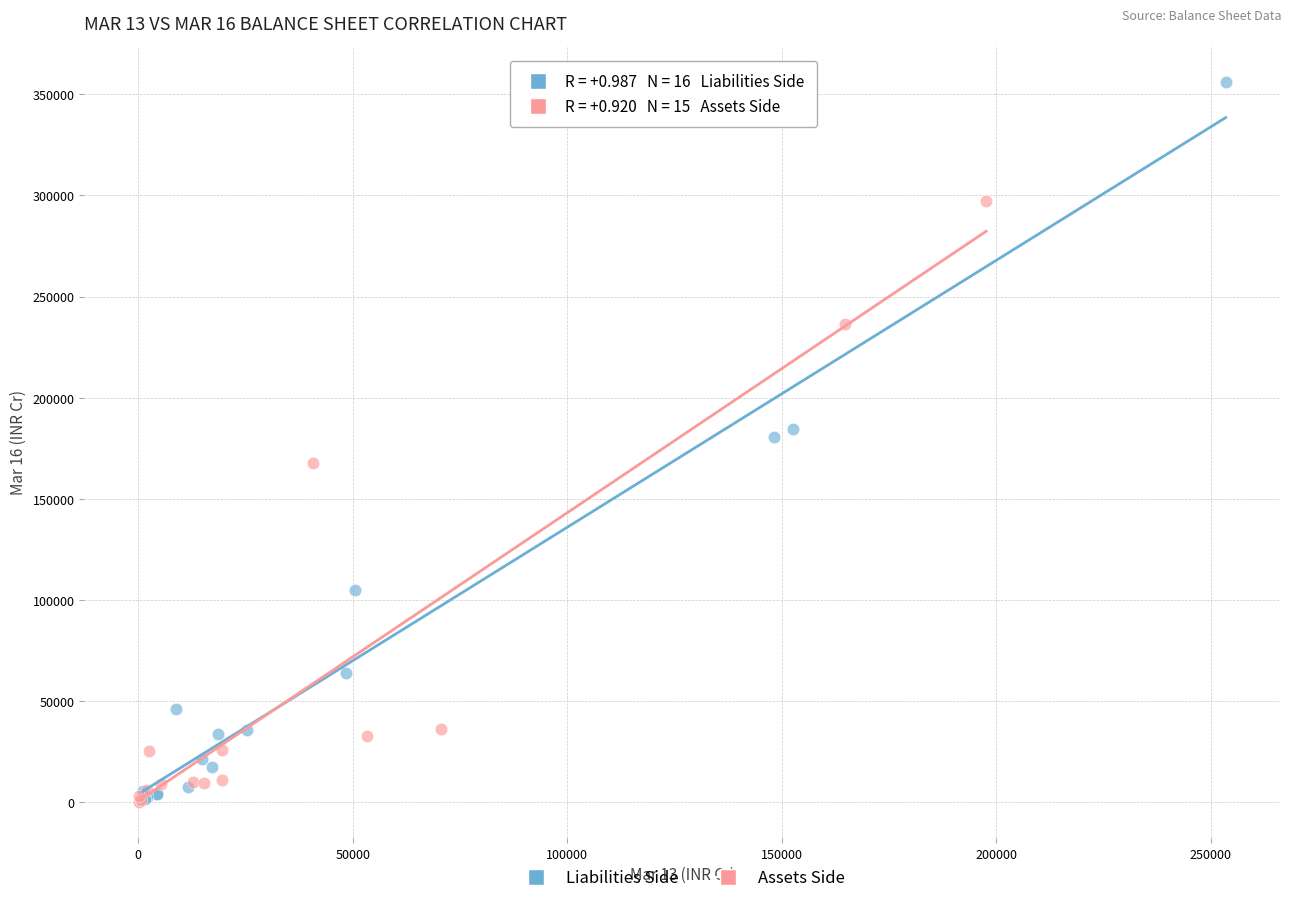

Which series reaches the maximum Y coordinate?

Liabilities Side